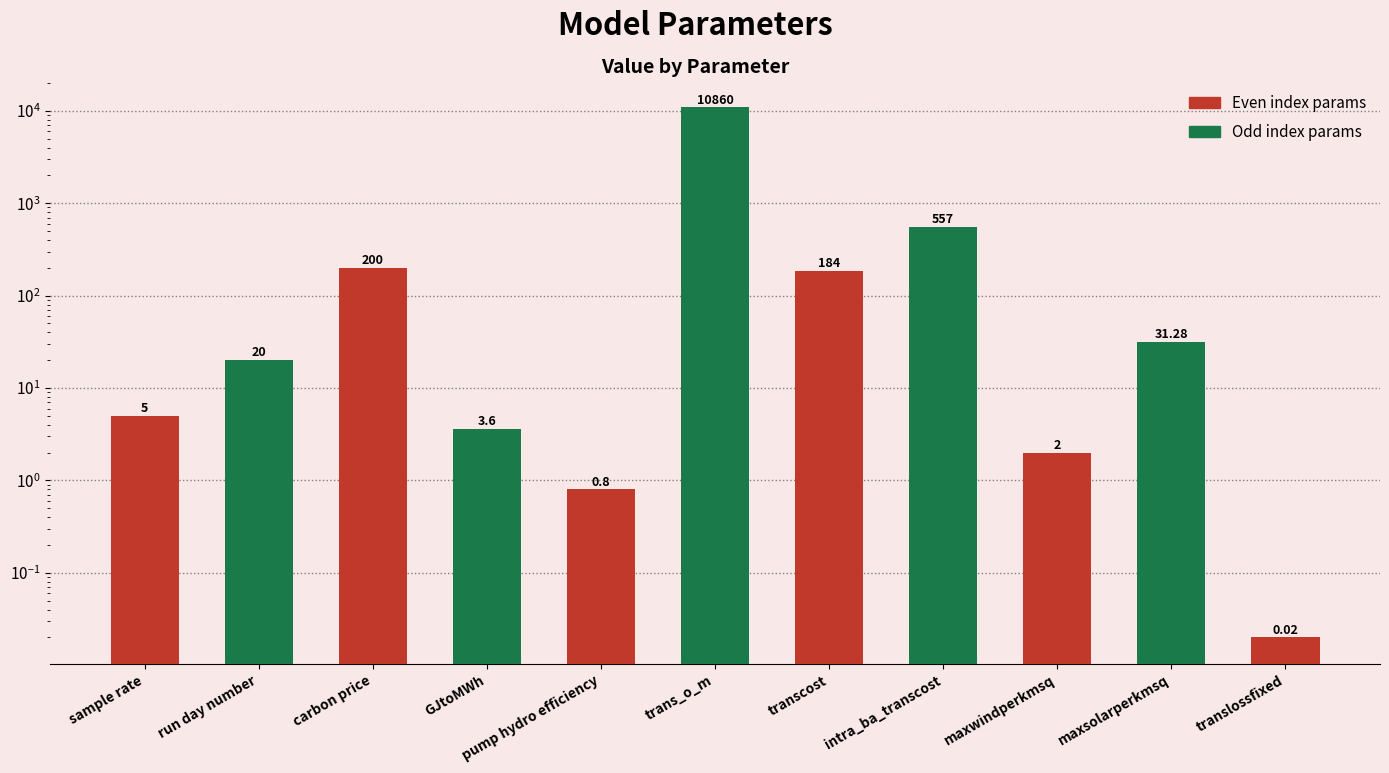

What is the difference between the maximum and minimum values?

10860.0